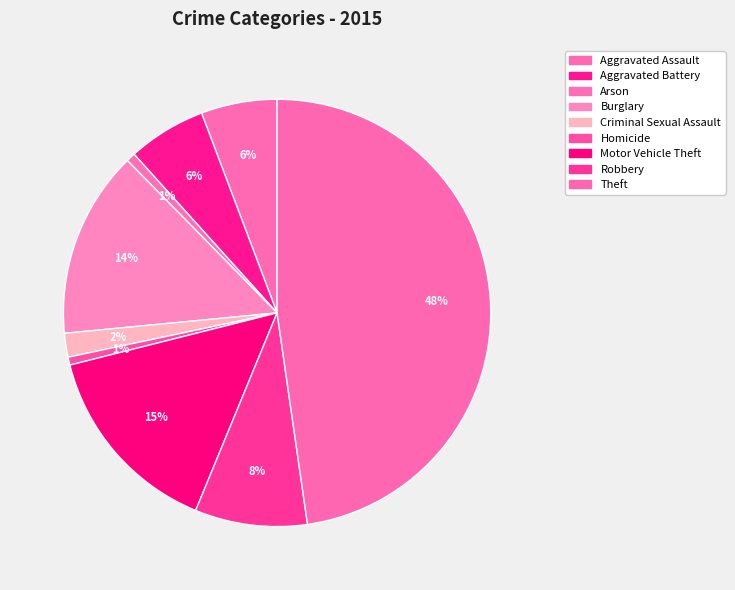

How many slices are in this pie chart?

9